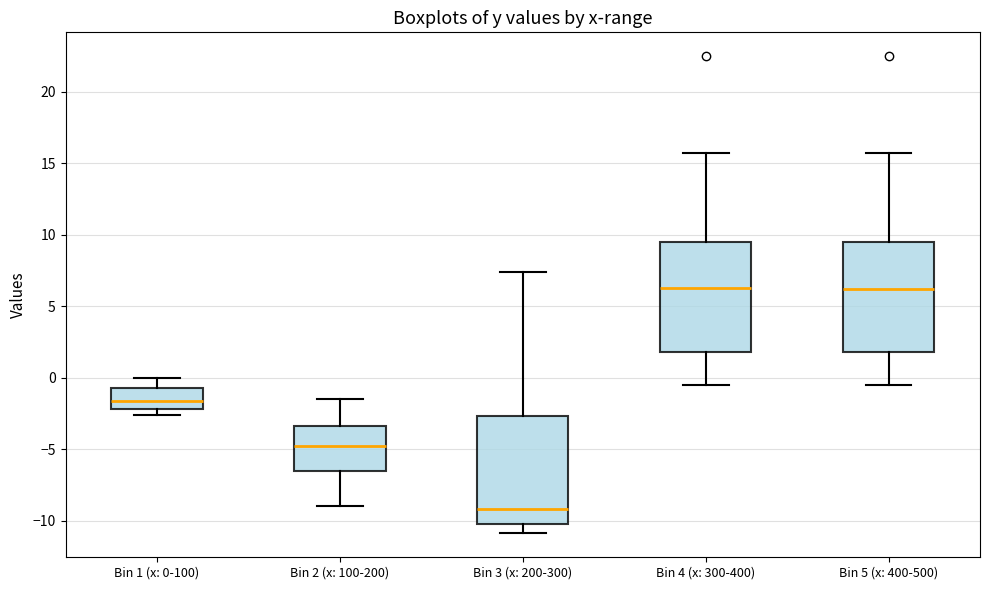

Reading left to right, transcribe this box plot: for each box, give where its median line is, the range the box spans, and where its two whiskers end, as read against the y-axis. The values are not printed on the chart, so give them approximately, as read against the axis.

Bin 1 (x: 0-100): median -1.5, box -2.0 to -0.5, whiskers -2.5 to 0.0
Bin 2 (x: 100-200): median -4.5, box -6.5 to -3.5, whiskers -9.0 to -1.5
Bin 3 (x: 200-300): median -9.0, box -10.5 to -2.5, whiskers -11.0 to 7.5
Bin 4 (x: 300-400): median 6.5, box 2.0 to 9.5, whiskers -0.5 to 15.5
Bin 5 (x: 400-500): median 6.0, box 2.0 to 9.5, whiskers -0.5 to 15.5